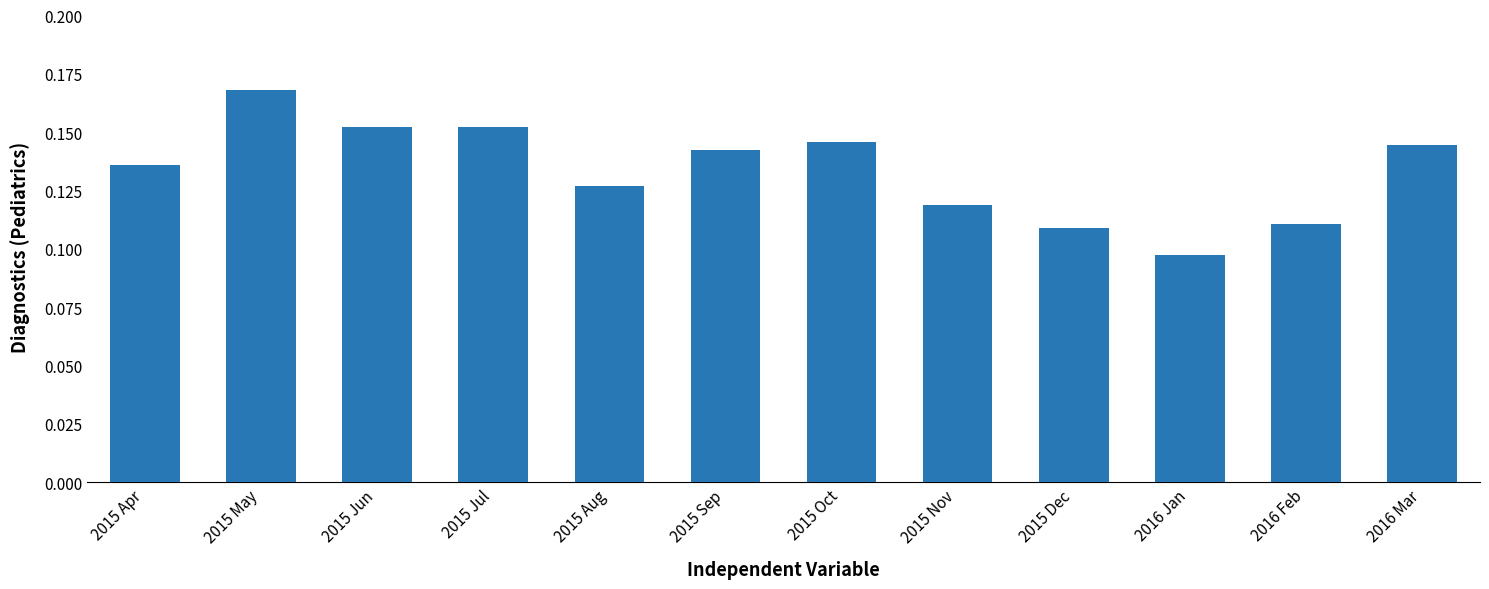

Between 2015 Dec and 2015 Oct, which is larger?

2015 Oct